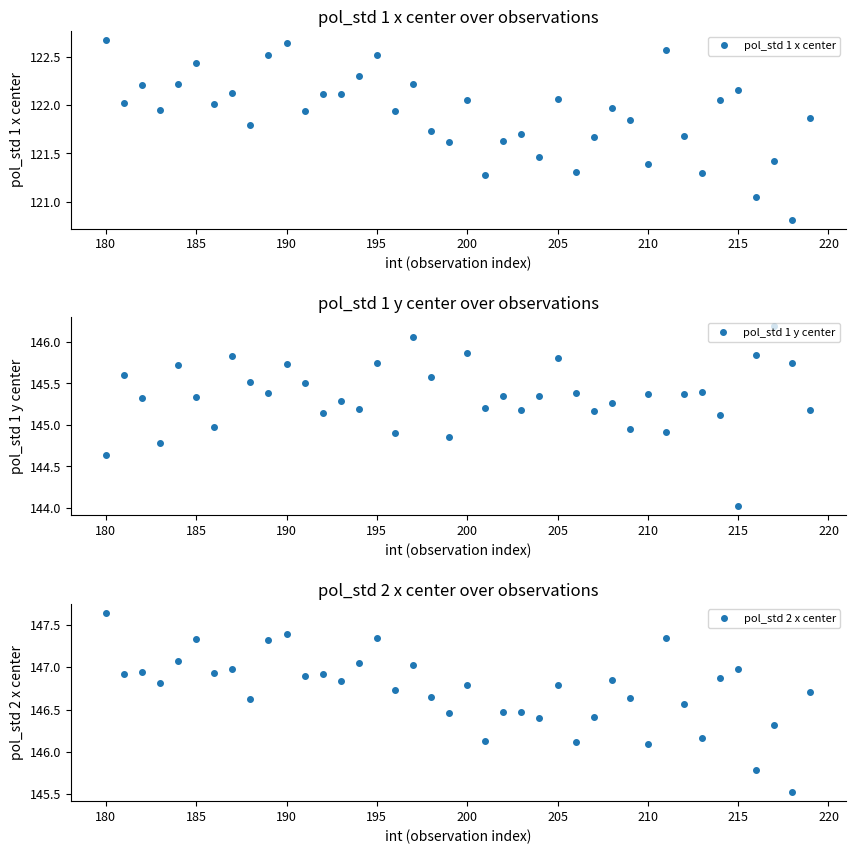

The pol_std 2 x center series shows 223.7 at 205. True or false?

False